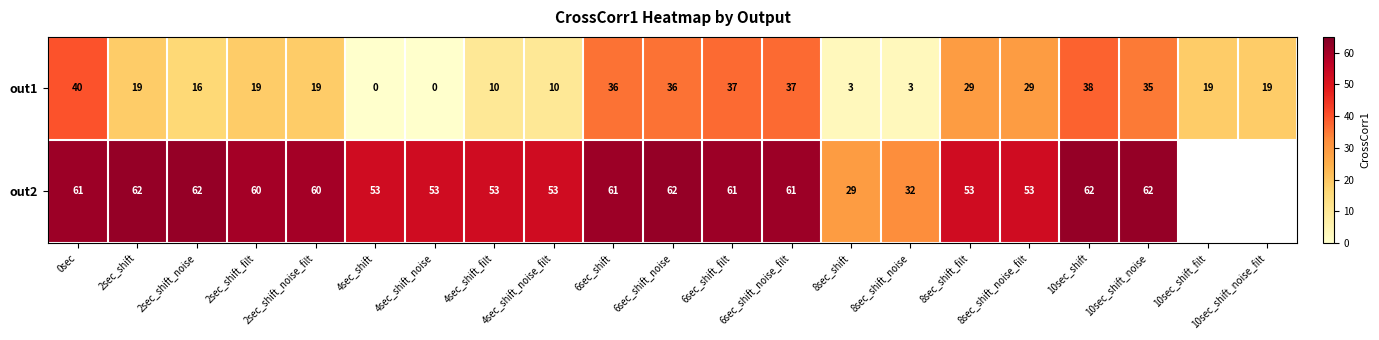

At 2sec_shift, list the series in order from largest to smallest.

out2, out1